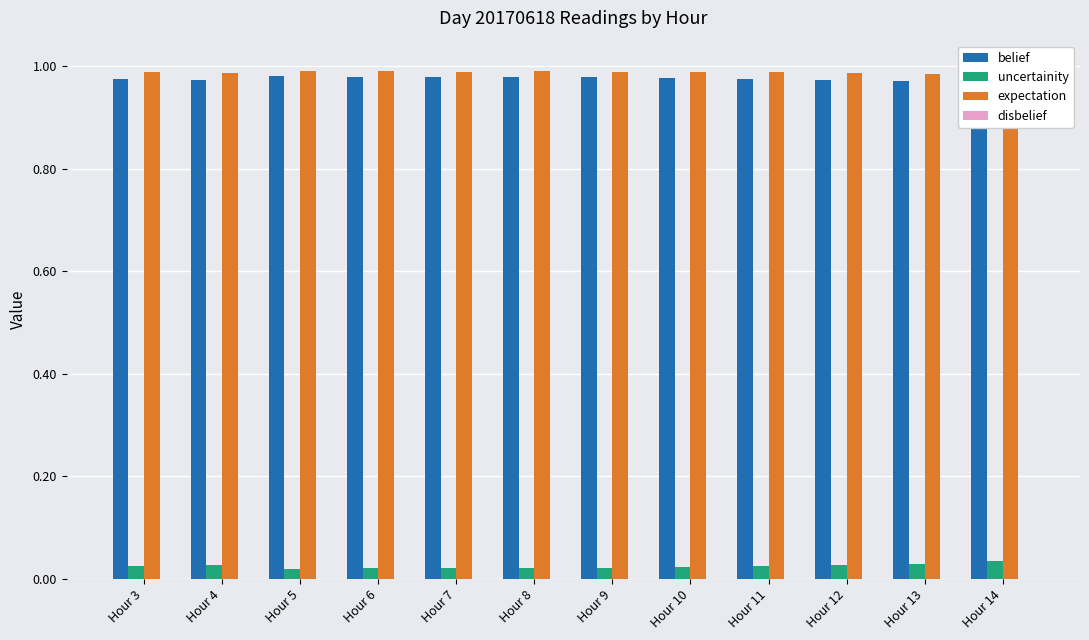

How many bars are there in total?

48